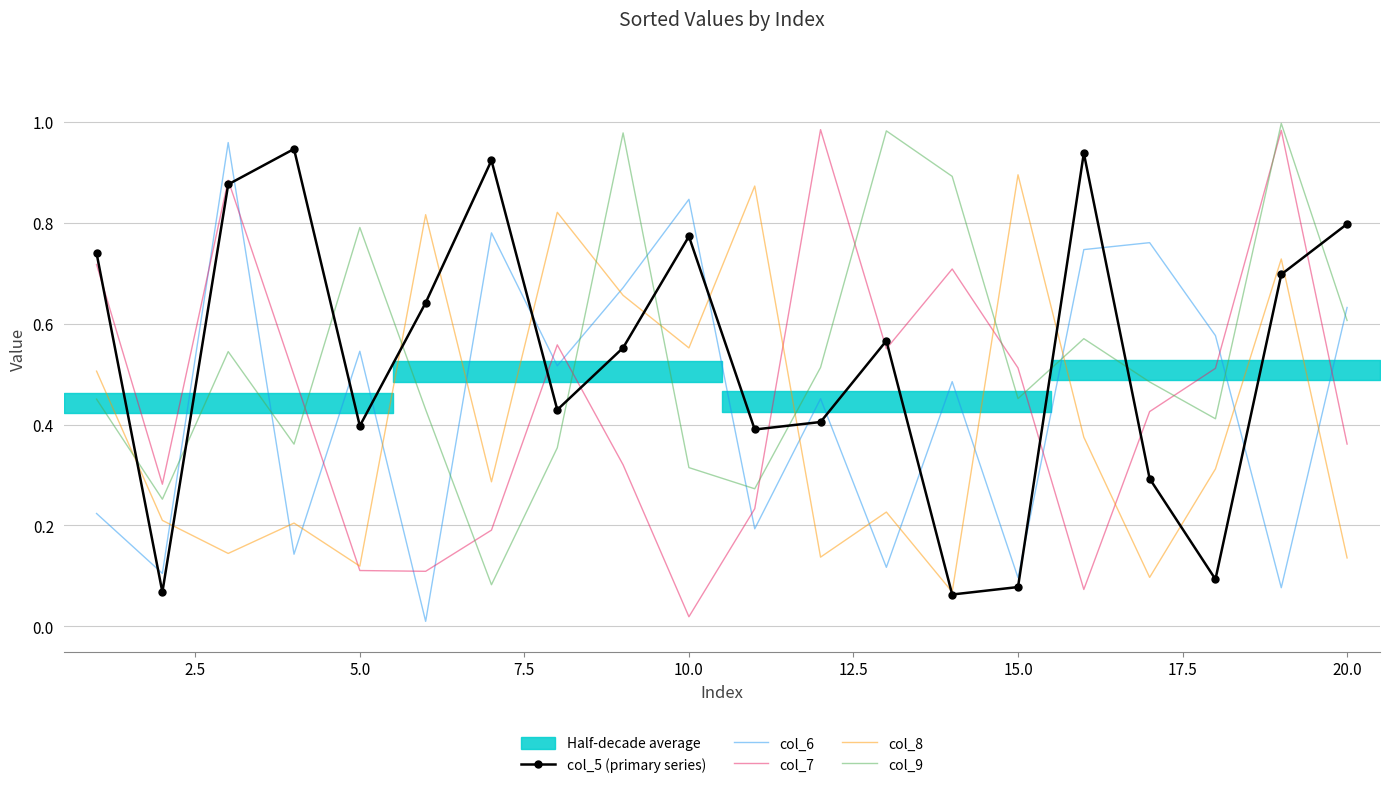

Is it true that col_5 (primary series) equals 0.4 at 5.0?

True